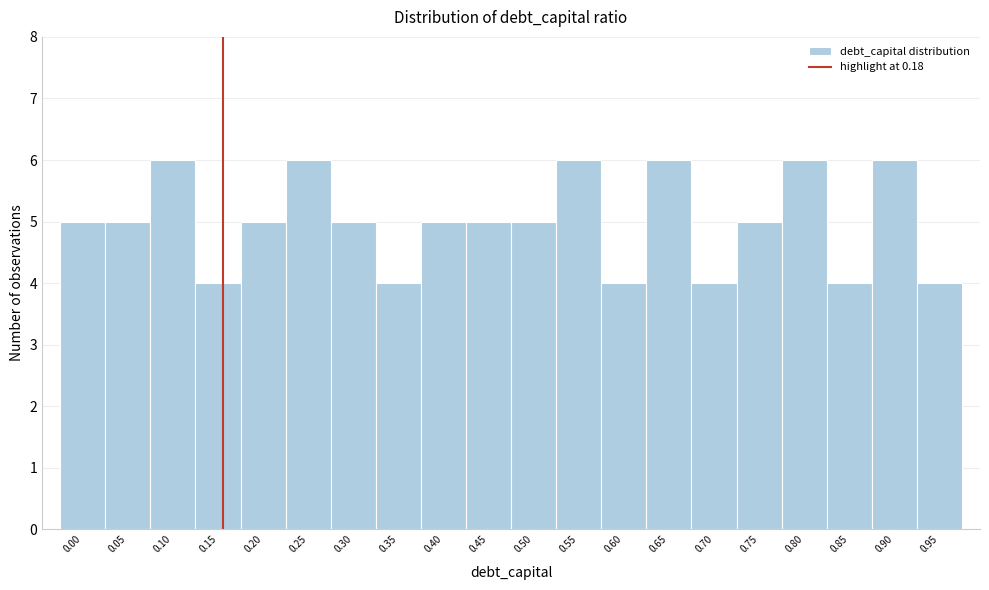

Reading right to left, transcribe all the data shown in this chart.

4	6	4	6	5	4	6	4	6	5	5	5	4	5	6	5	4	6	5	5